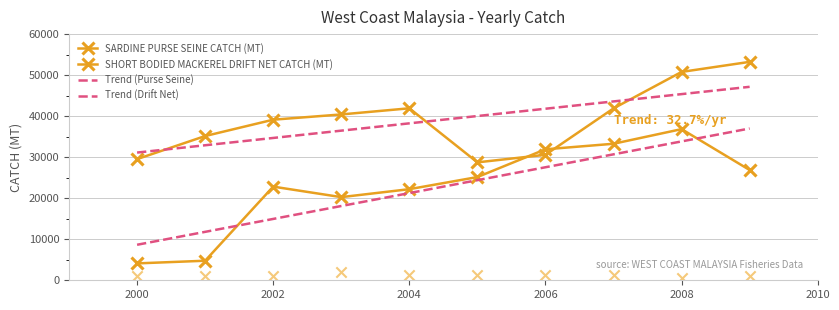

Is the value of Trend (Purse Seine) at 2000 greater than the value of SARDINE PURSE SEINE CATCH (MT) at 2006?

No